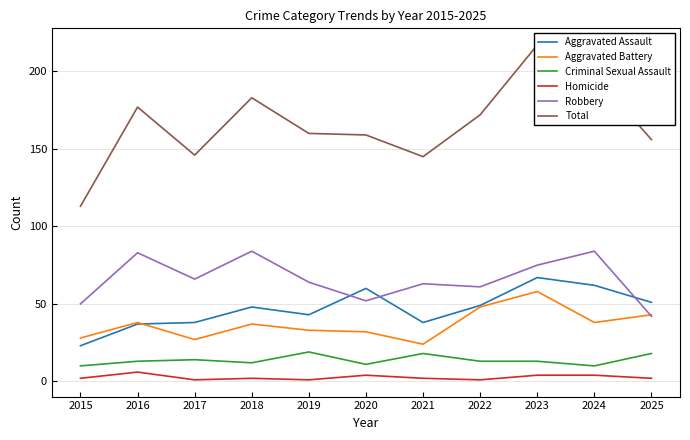

The value of Homicide at 2025 is 2. True or false?

True